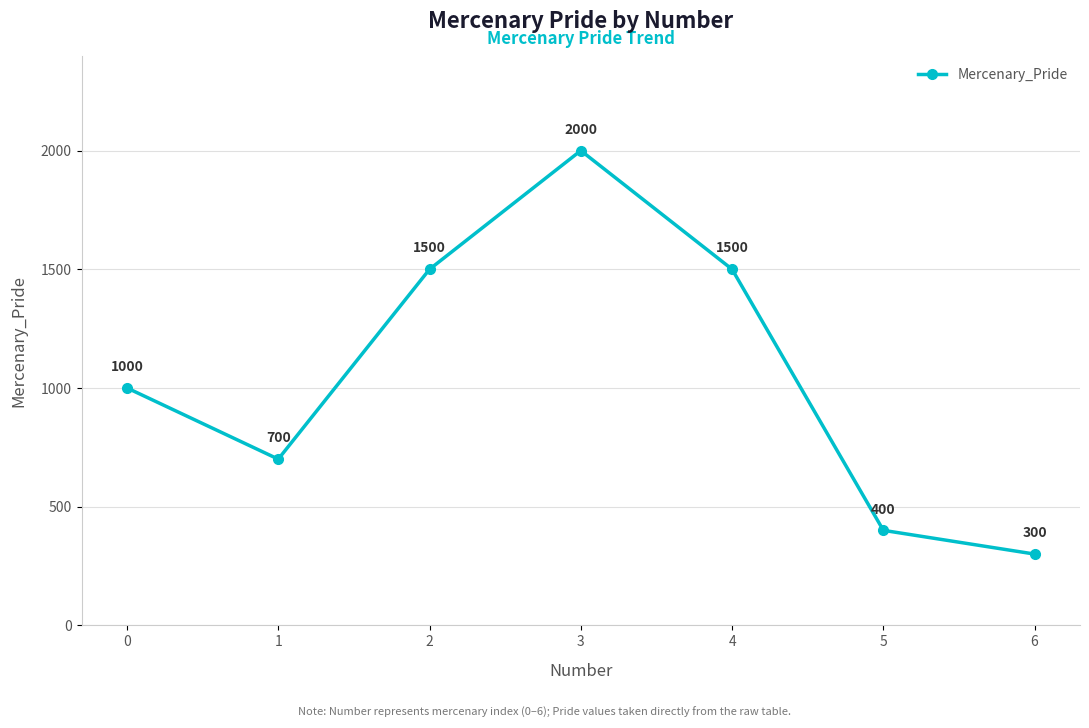

What is the change in value from 1 to 5?

-300